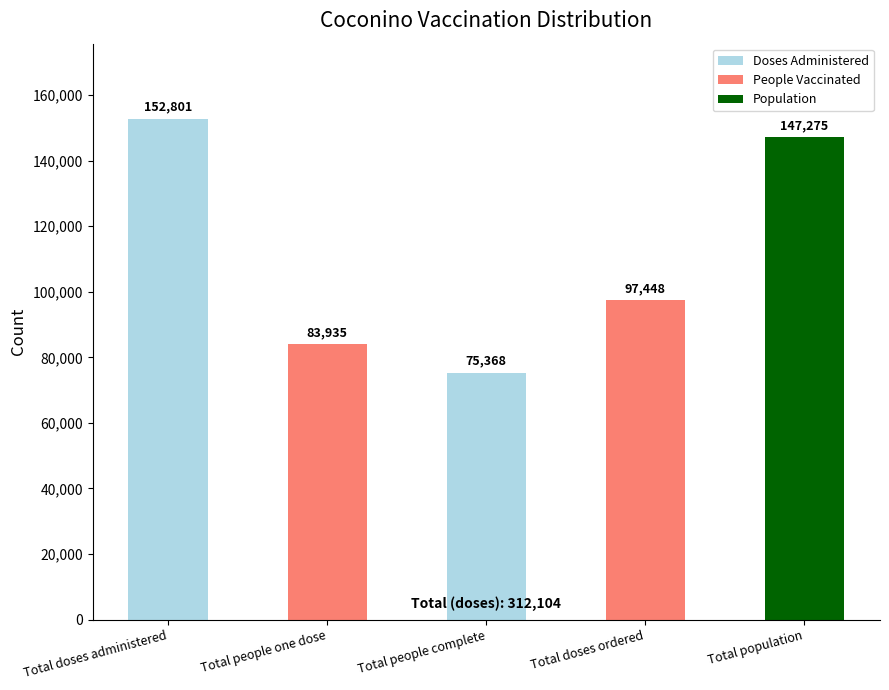

What is the sum of the values at Total people complete and Total people one dose?

159303